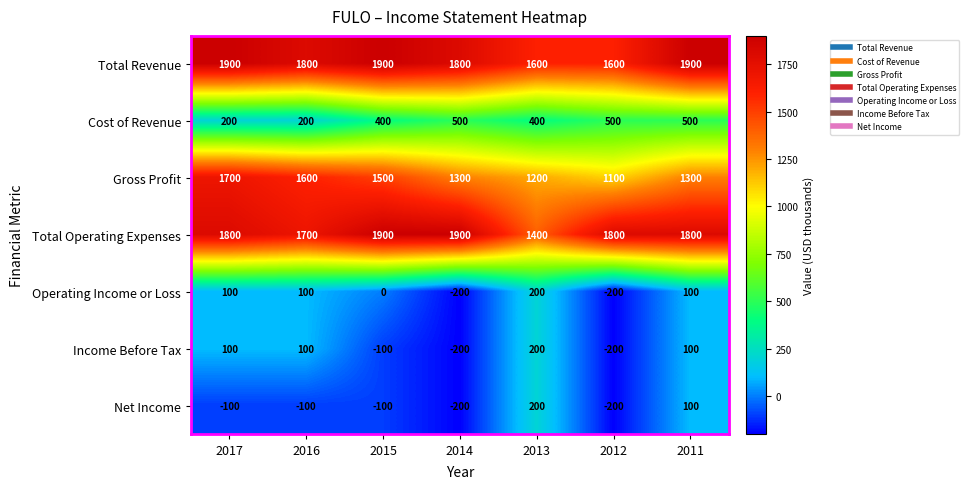

Is it true that Gross Profit equals 1827 at 2011?

False